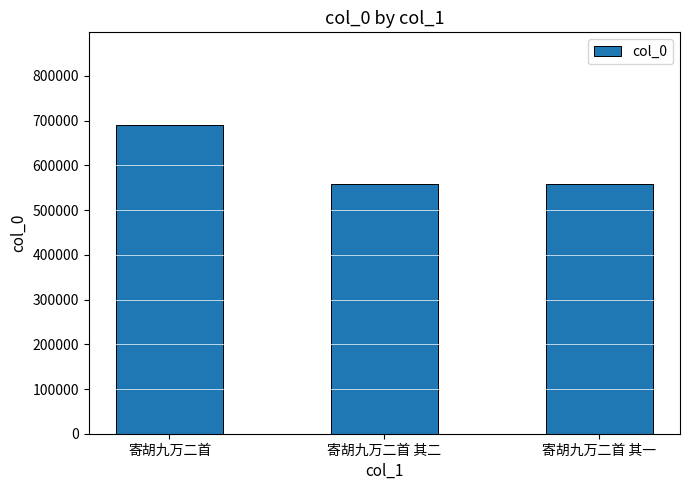

Which has a higher value, 寄胡九万二首 其一 or 寄胡九万二首?

寄胡九万二首